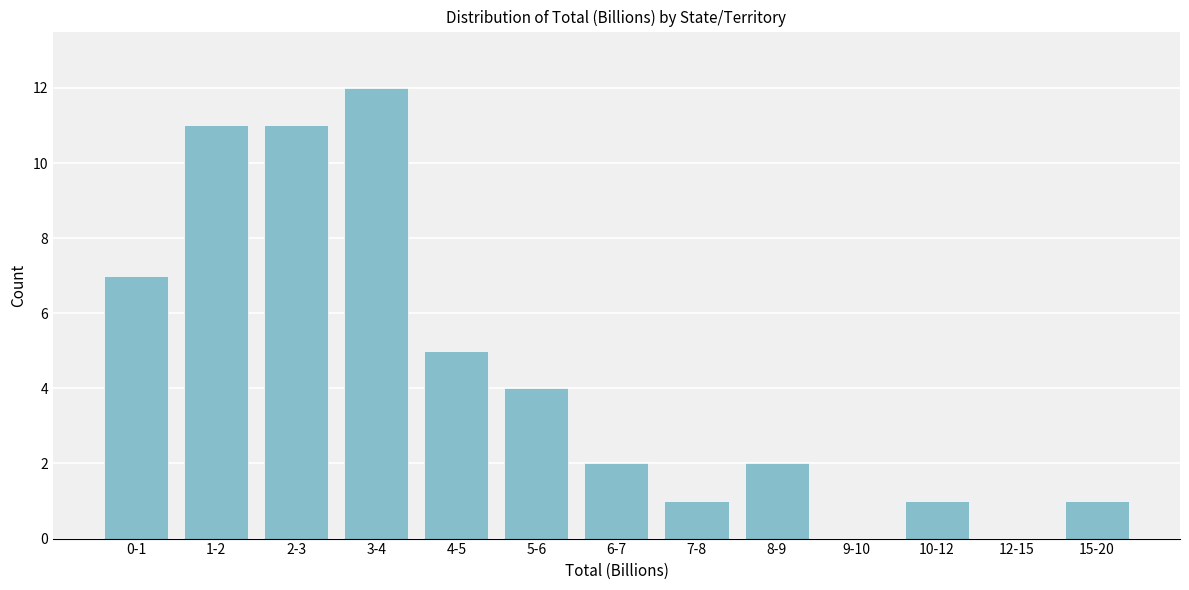

Reading left to right, list all the values displayed in this chart.

0-1=7	1-2=11	2-3=11	3-4=12	4-5=5	5-6=4	6-7=2	7-8=1	8-9=2	9-10=0	10-12=1	12-15=0	15-20=1